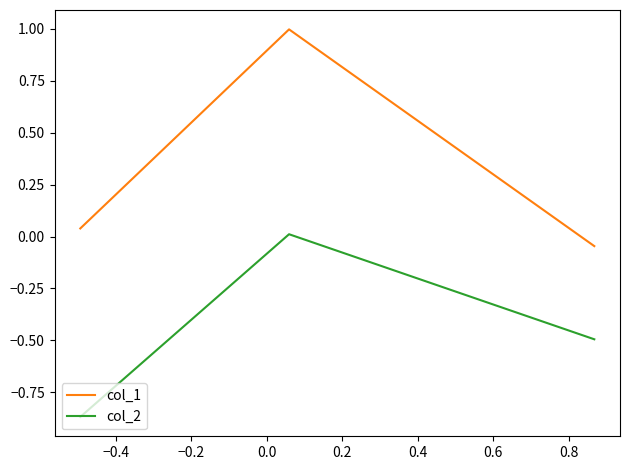

What is the highest value of the col_1 series?

1.0